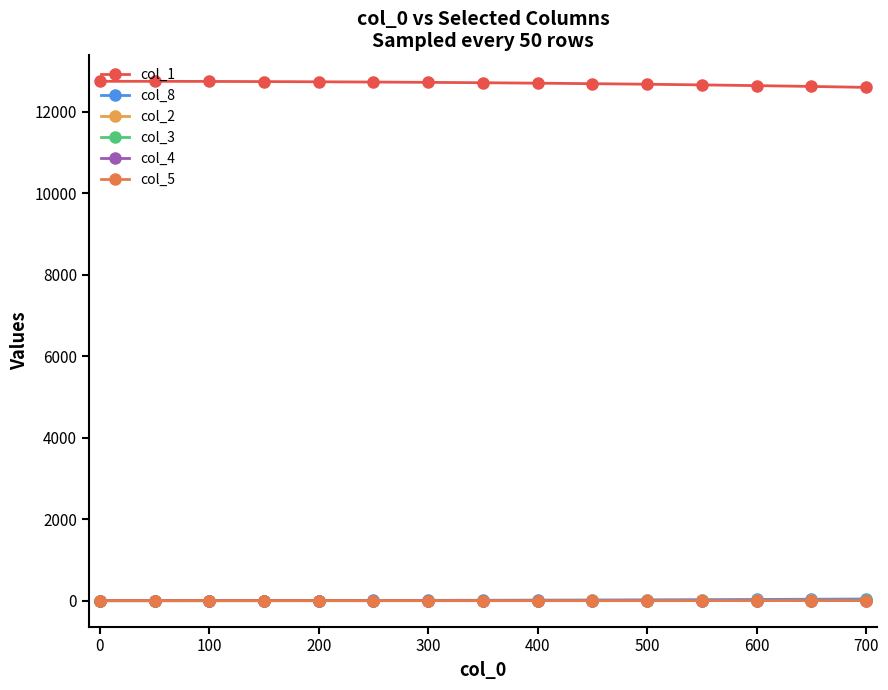

What is the difference between the second highest and second lowest values in the col_3 series?

4.1